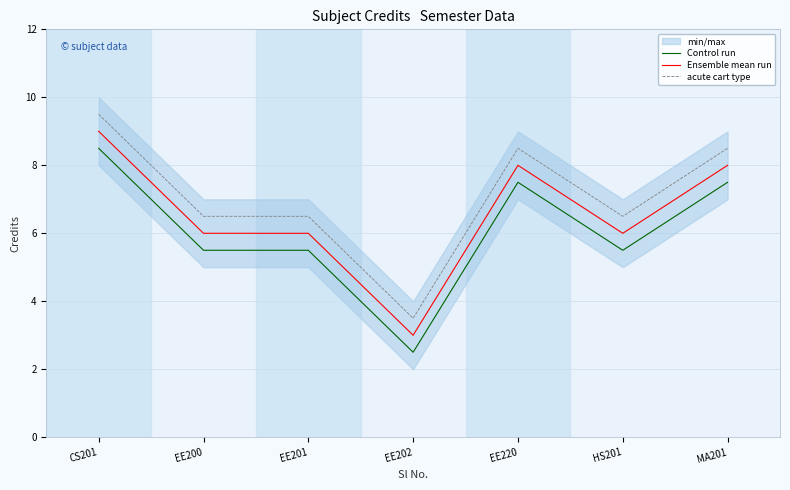

At which label does Ensemble mean run first exceed 6?

CS201